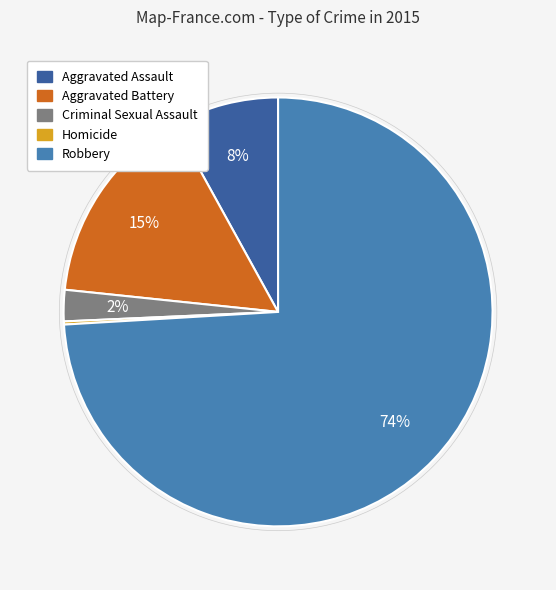

Combined, do Aggravated Battery and Criminal Sexual Assault account for over 50%?

No